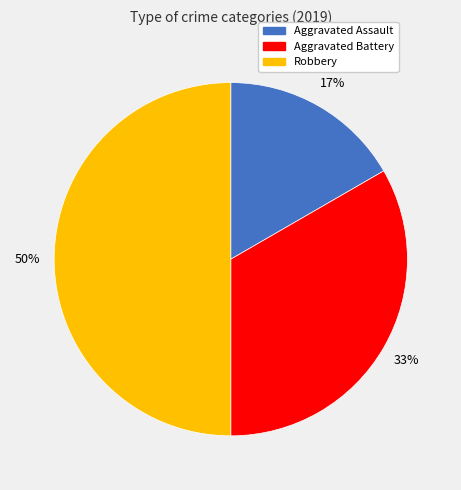

Which slice is the smallest?

Aggravated Assault